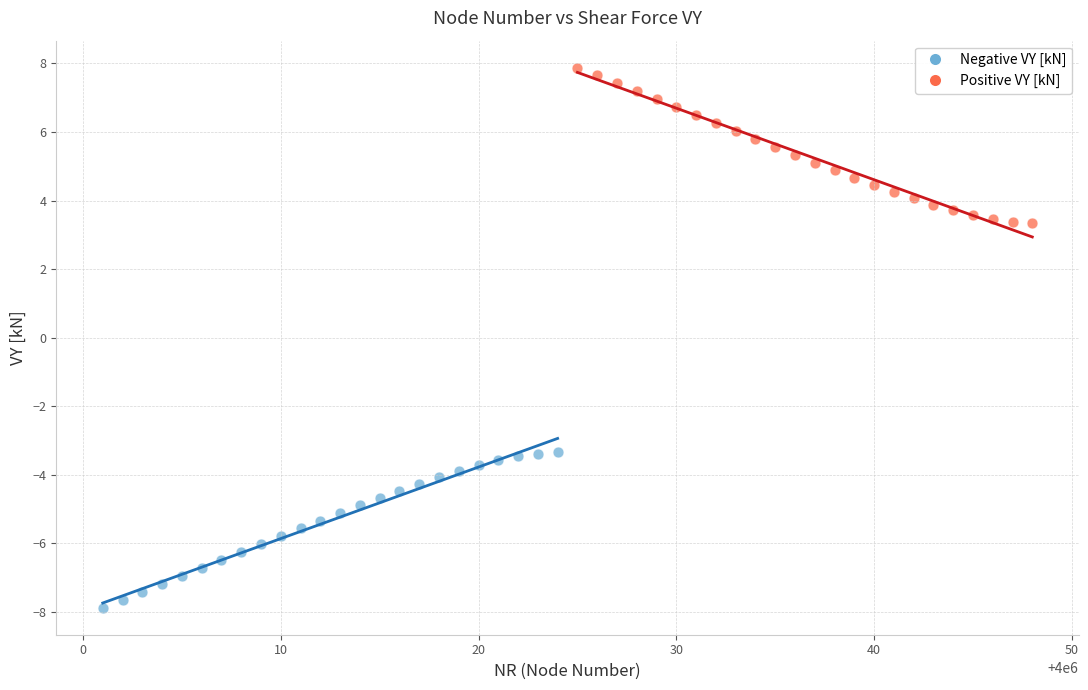

Which series contains the highest Y value?

Positive VY [kN]